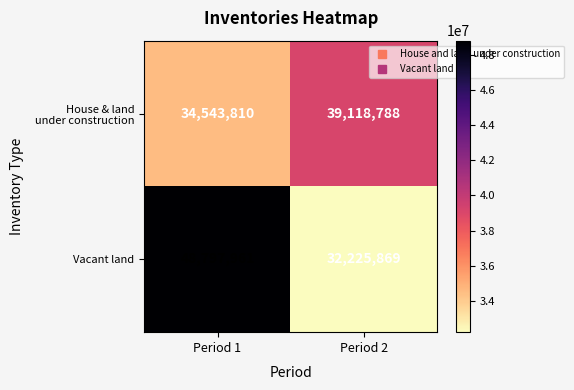

What value does the Vacant land series have at Period 2?

32225869